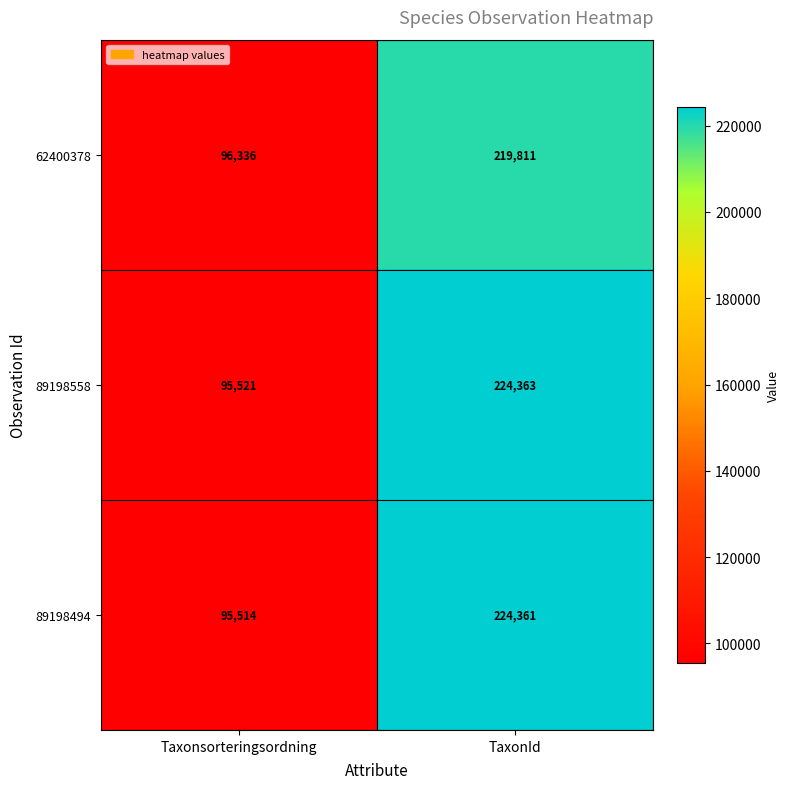

What is the average value of the 62400378 series?

158074